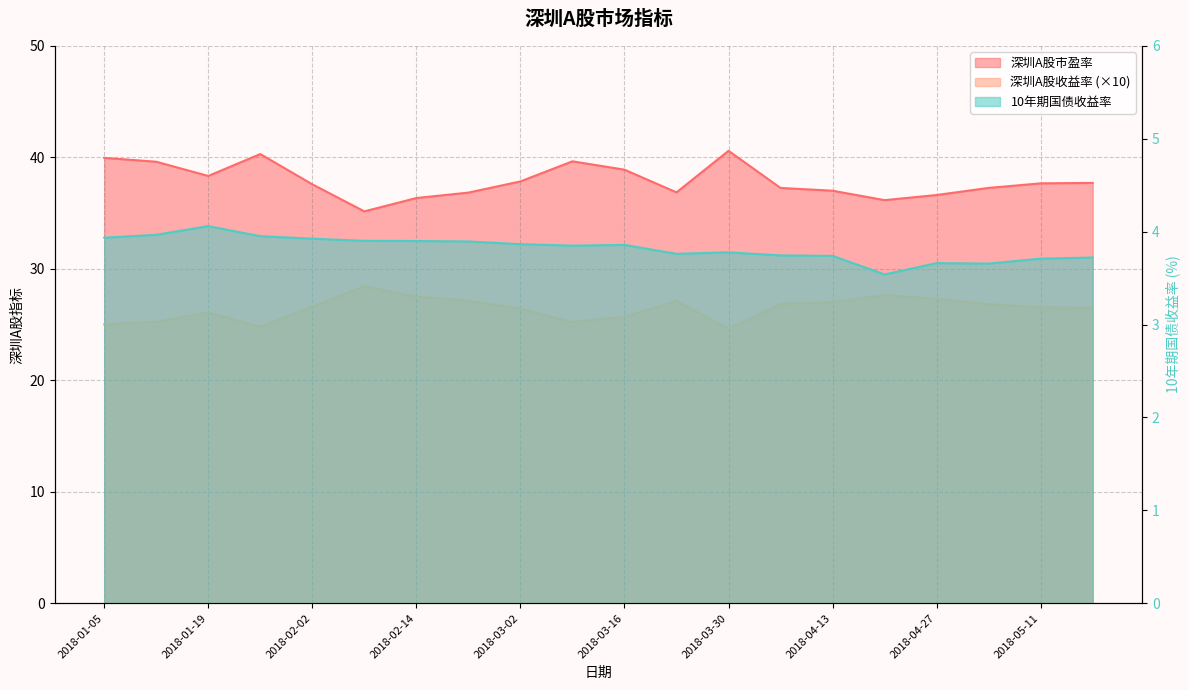

What position from the right is 2018-03-16?

10